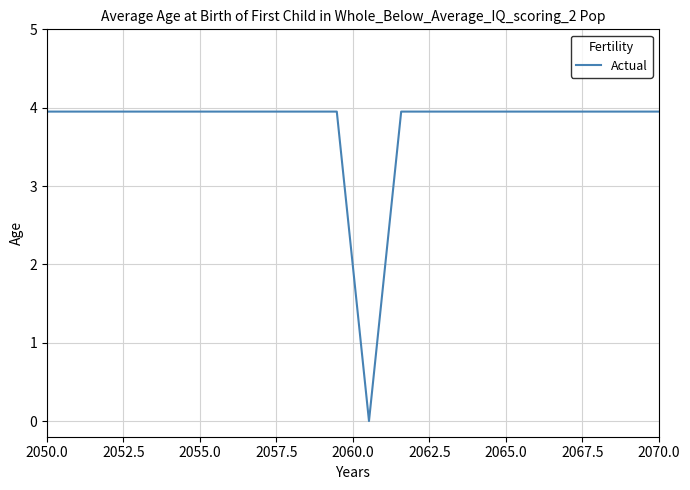

How many categories are shown in the chart?

20